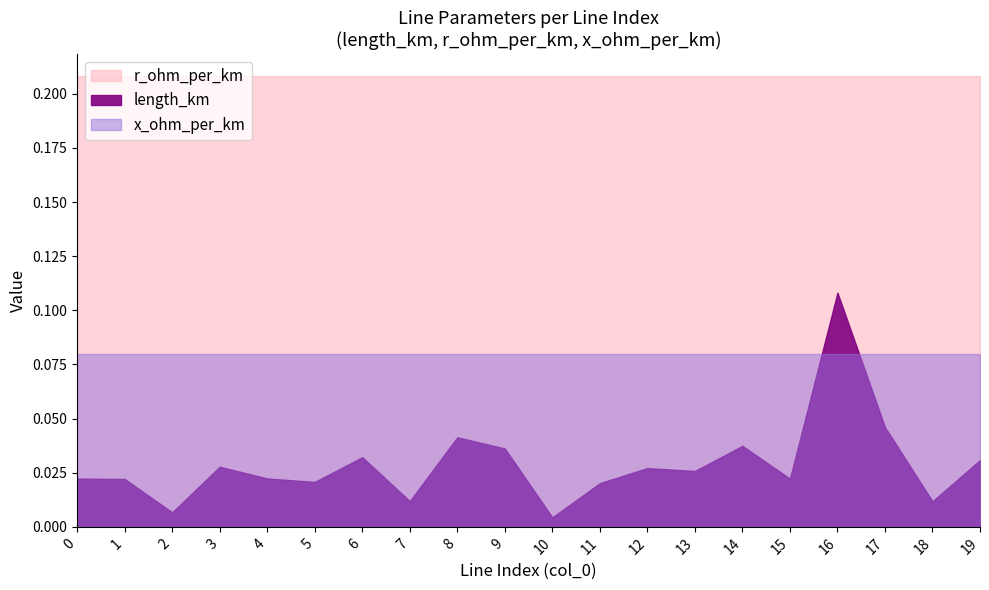

Does the chart have visible grid lines?

No